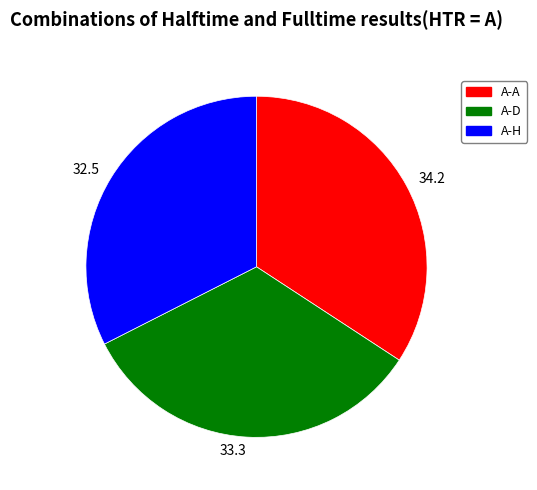

What is the largest slice in the pie chart?

34.2